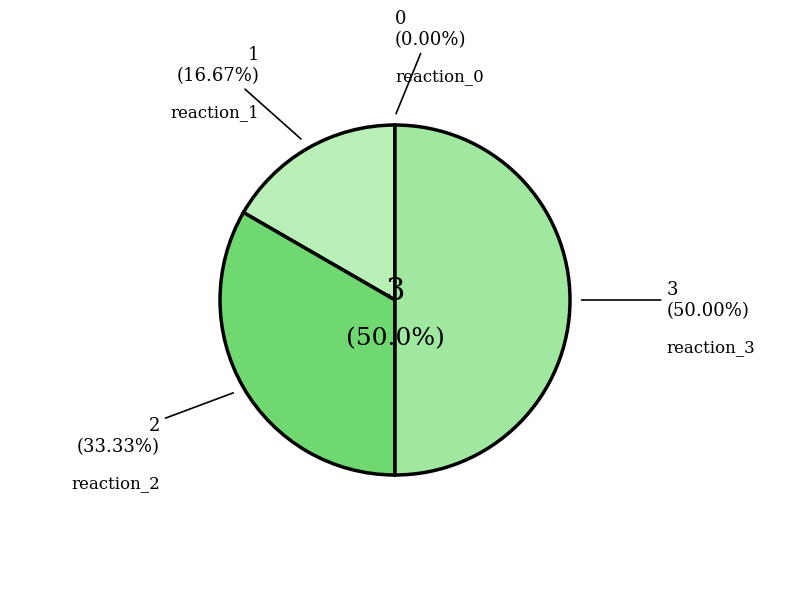

Which category has the biggest portion of the pie?

reaction_3